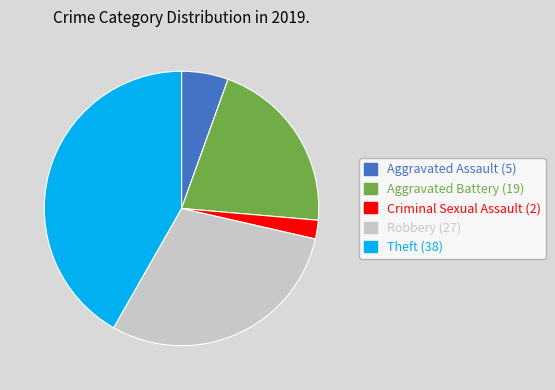

Is there any slice that represents more than half of the pie?

No